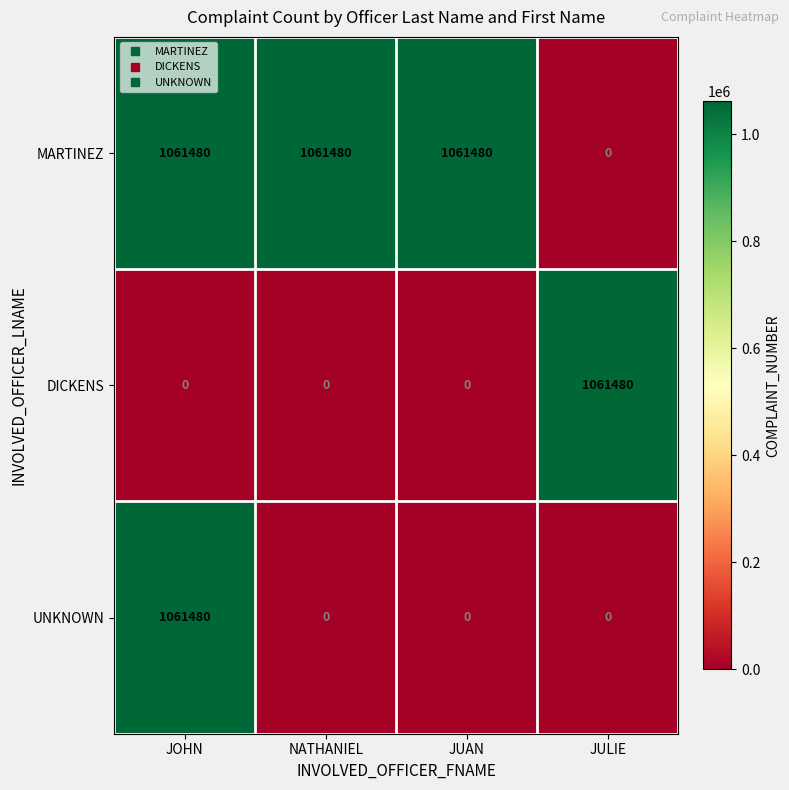

What is the difference between the MARTINEZ values at JULIE and JUAN?

1061480